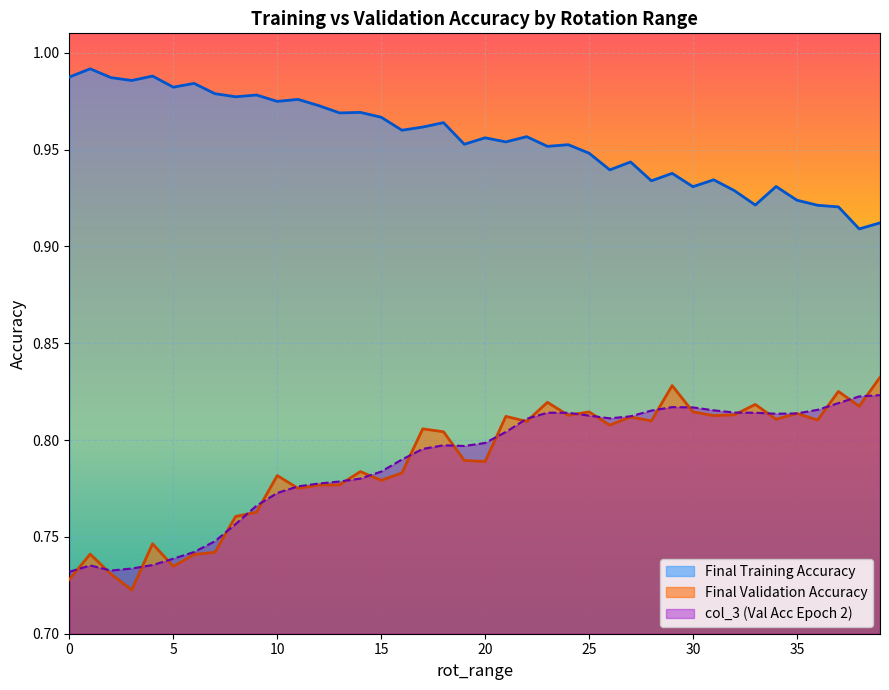

What is the total value across all series at 19?

2.5